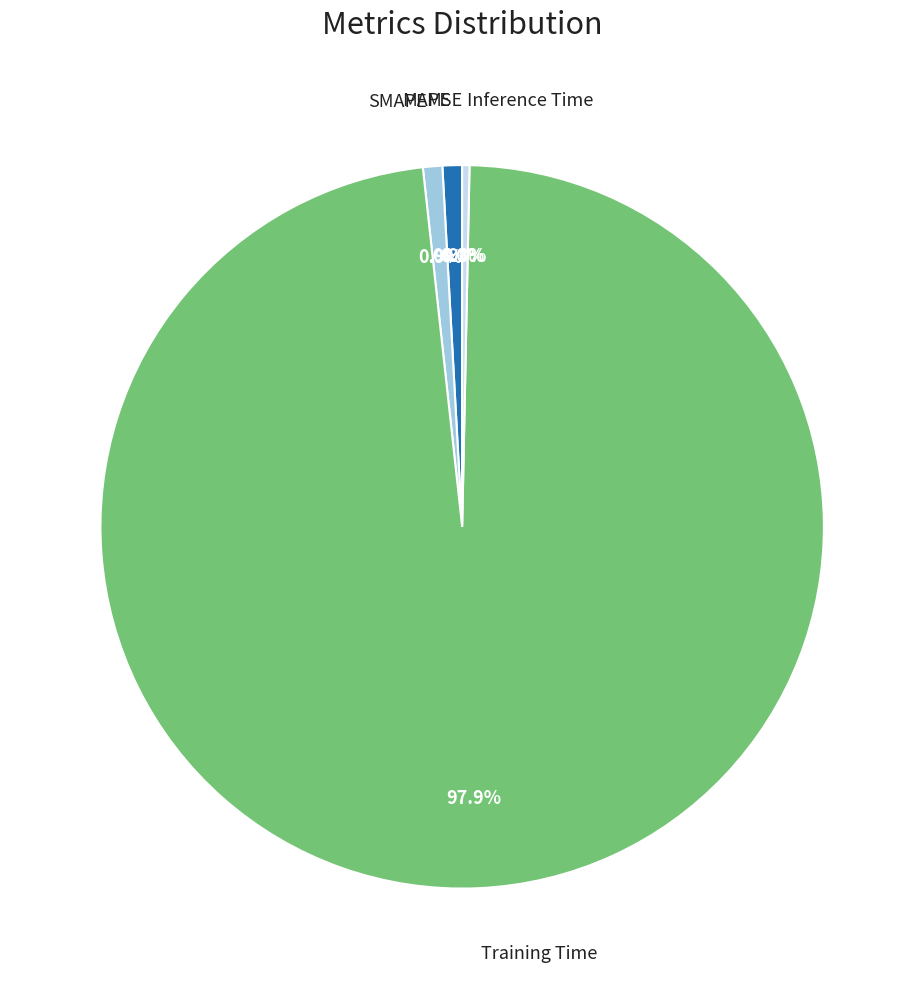

Is there a majority slice in this chart?

Yes